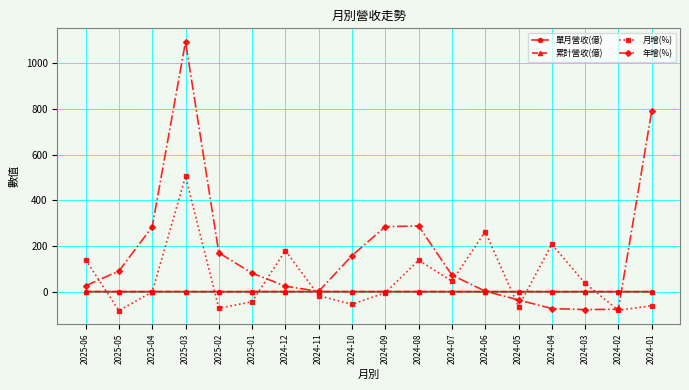

Which series has the largest range (max minus min)?

年增(%)